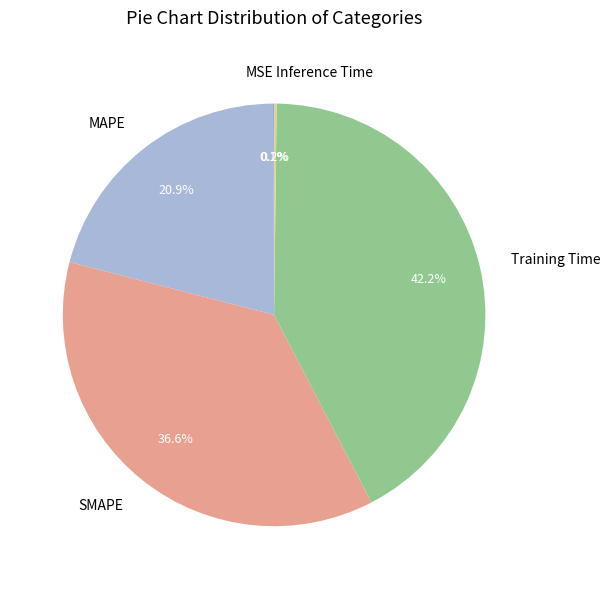

Which category has the biggest portion of the pie?

Training Time